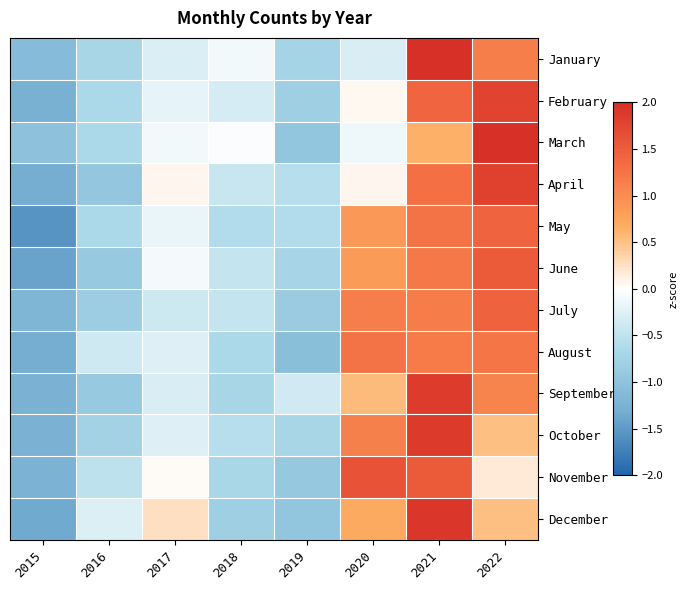

How many categories are shown in the chart?

8